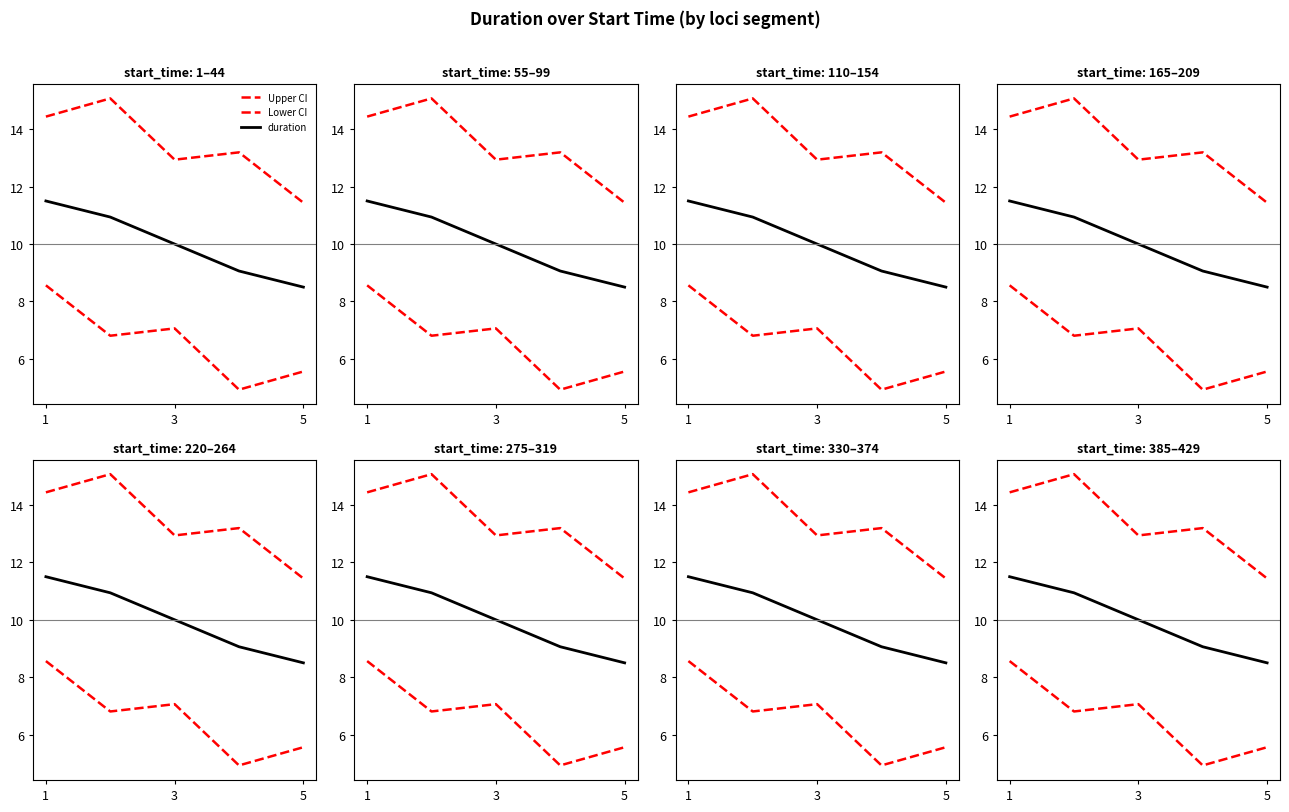

What is the difference between the second highest and minimum values in the Lower CI series?

2.1